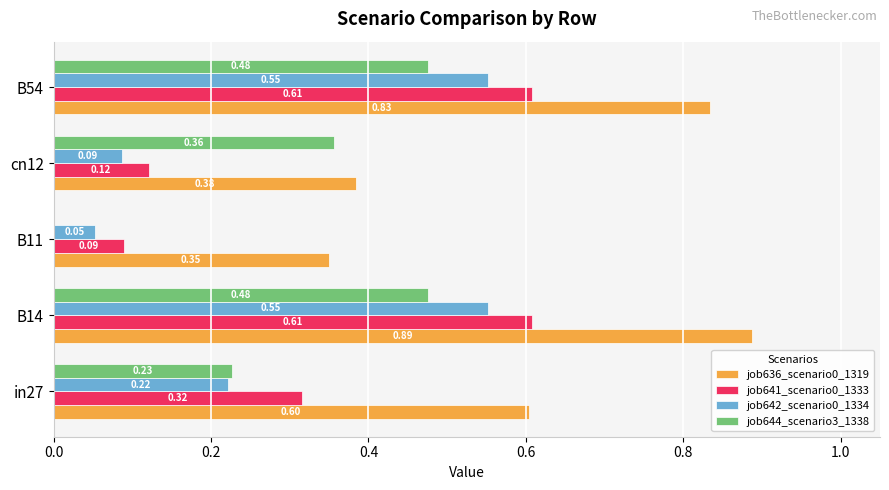

Between B11 and B54, which series saw the biggest shift?

job641_scenario0_1333